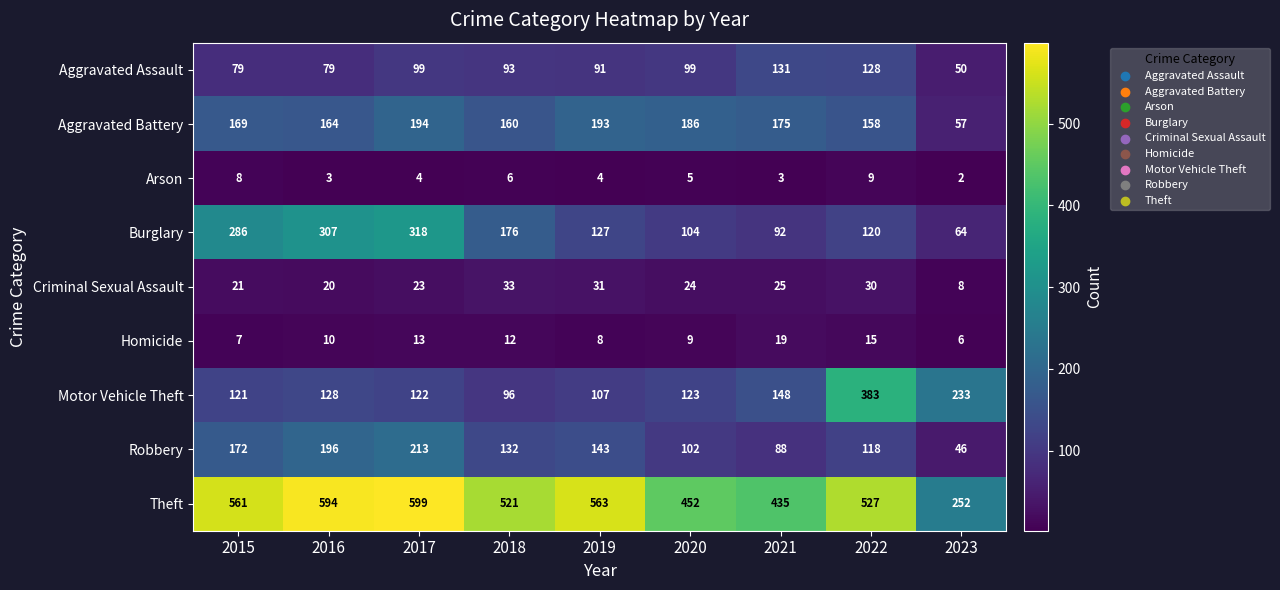

What is the difference between the highest and lowest values at 2018?

515